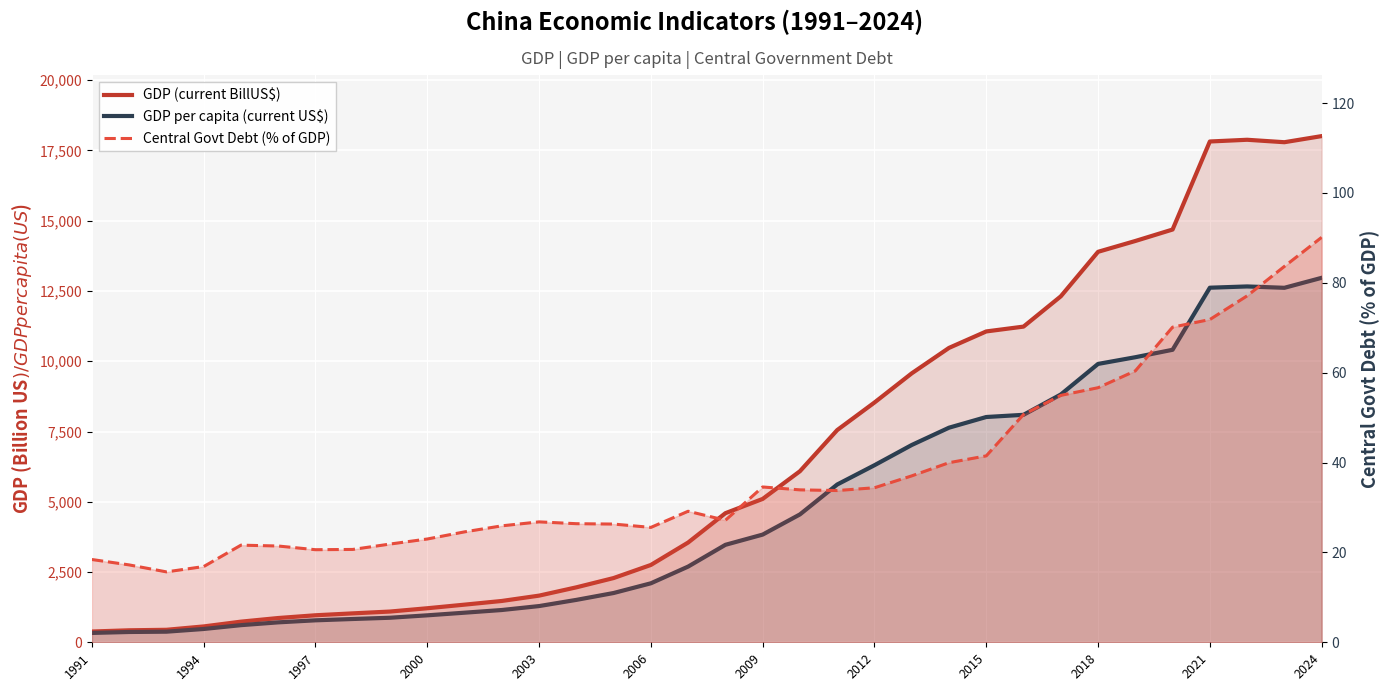

Rank the series by their average value, from lowest to highest.

Central Govt Debt (% of GDP), GDP per capita (current US$), GDP (current BillUS$)